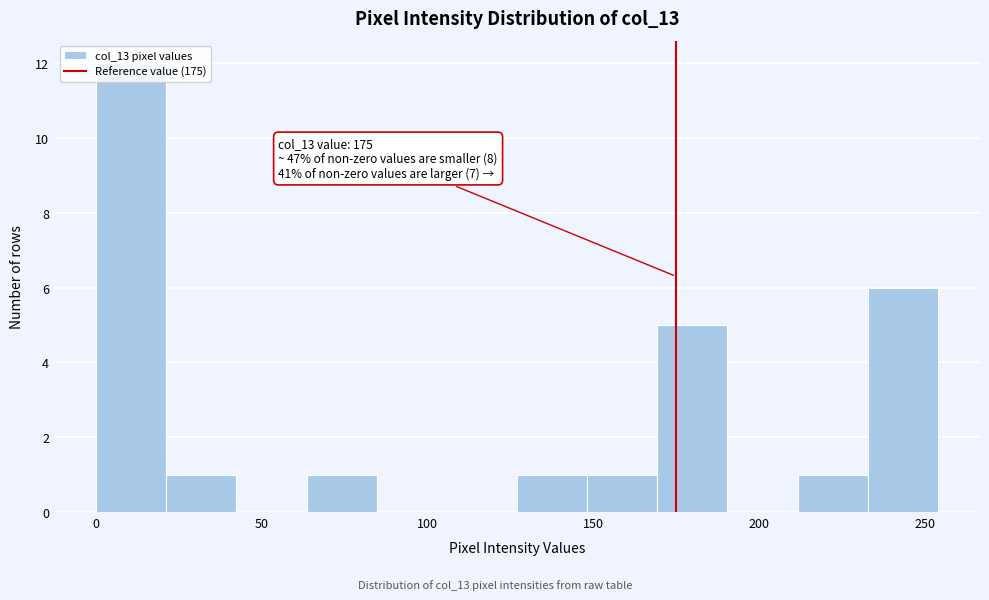

Which range on the x-axis has the tallest bar?

0 to 20